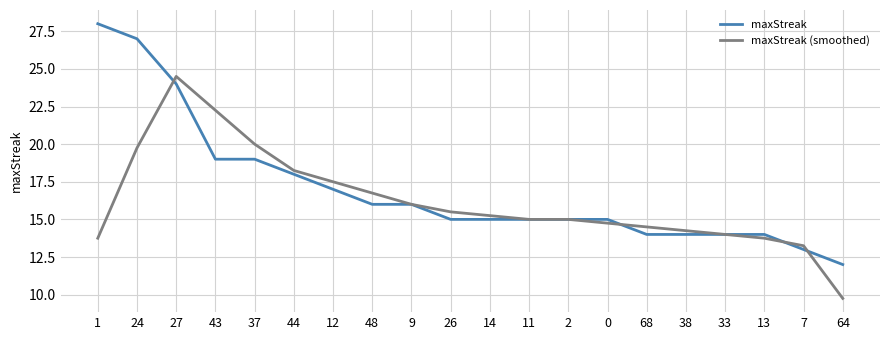

What position from the left is 9?

9